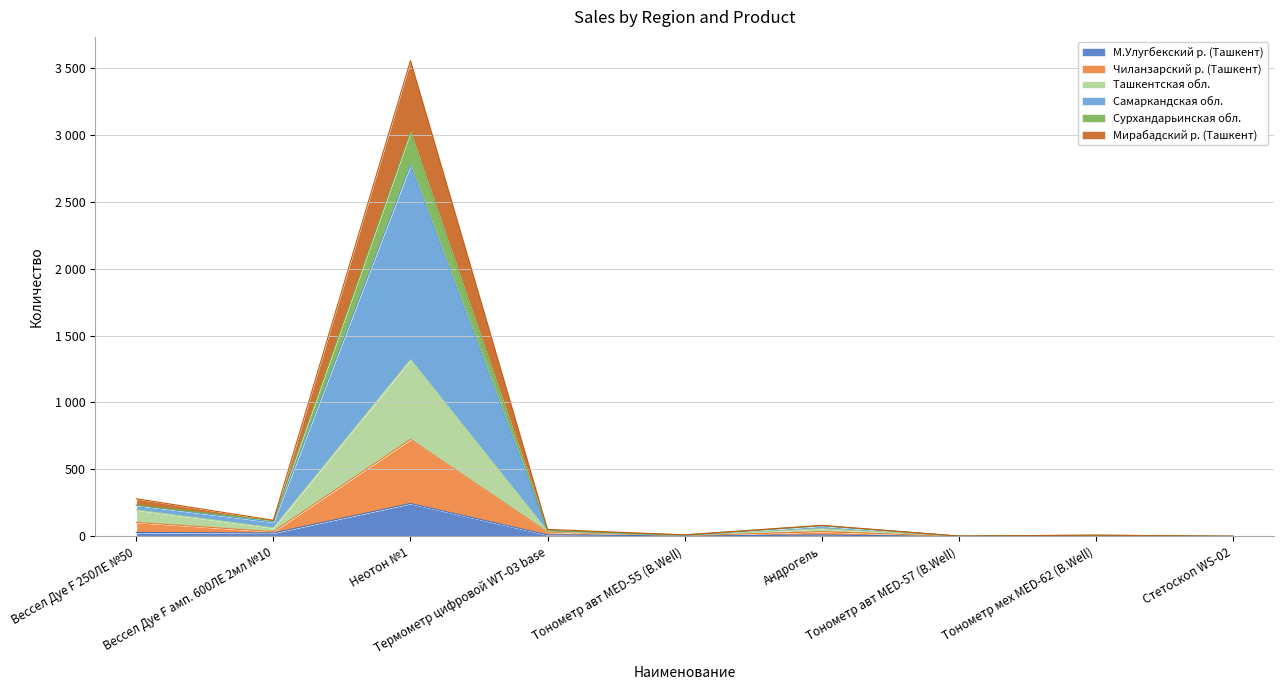

At how many categories does at least one series exceed 3459?

1